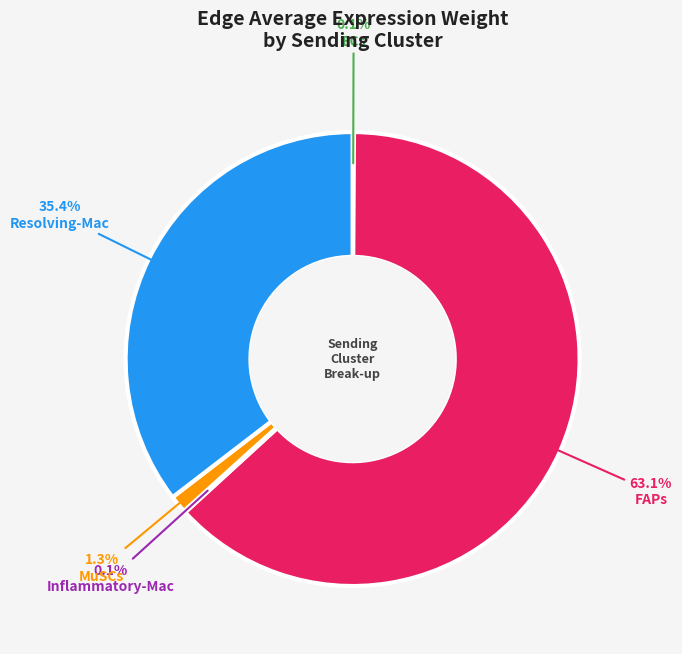

What is the ratio of the value at FAPs to the value at Resolving-Mac?

1.8